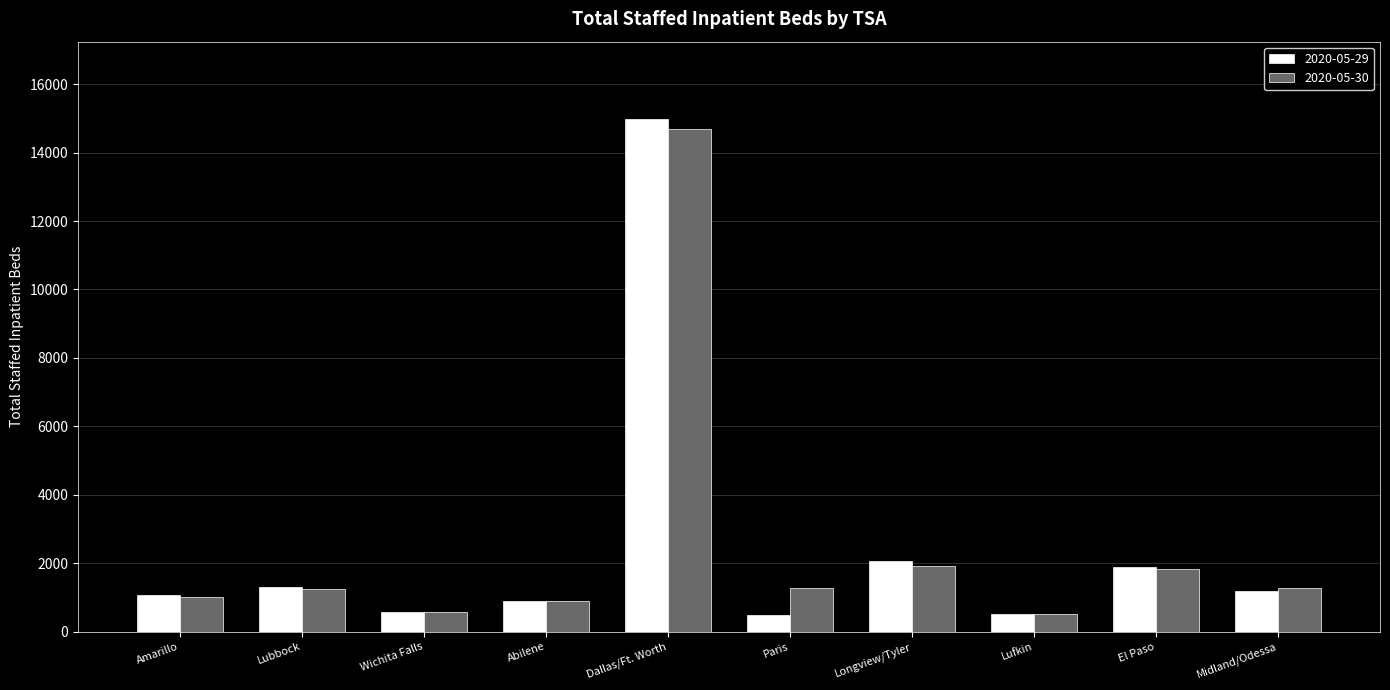

Which series has the widest spread of values?

2020-05-29